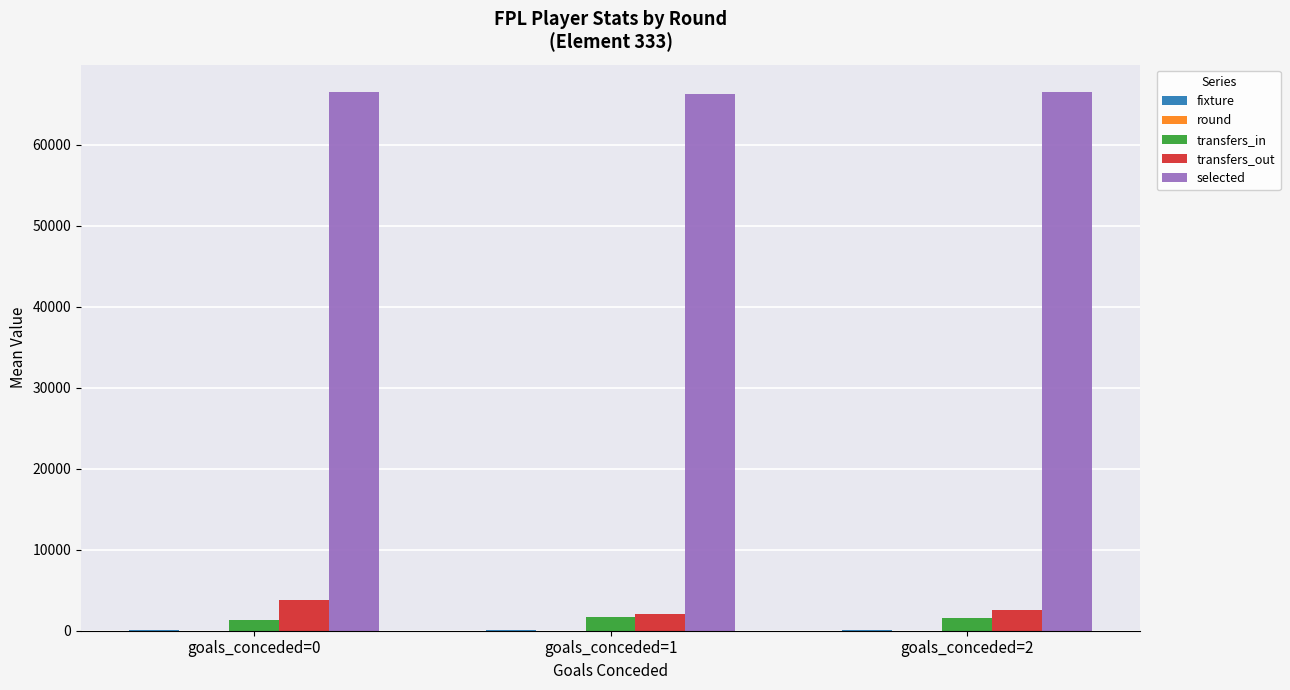

What is the maximum value shown in the chart?

66576.1